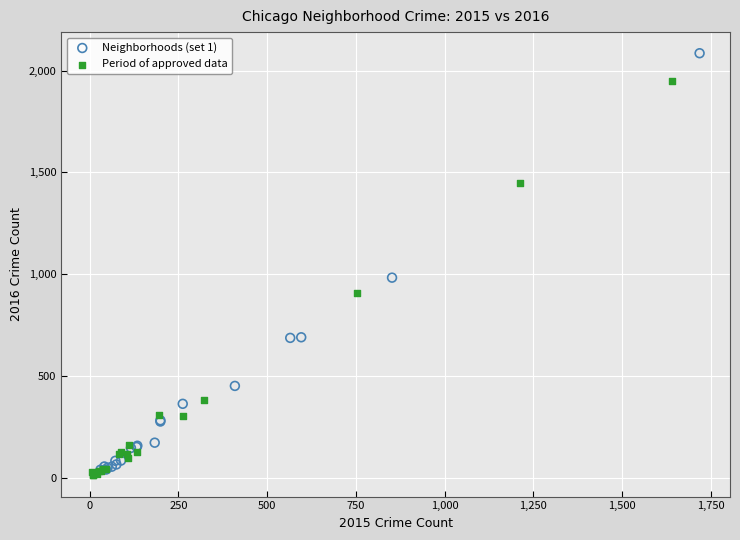

Which series contains the lowest Y value?

Period of approved data